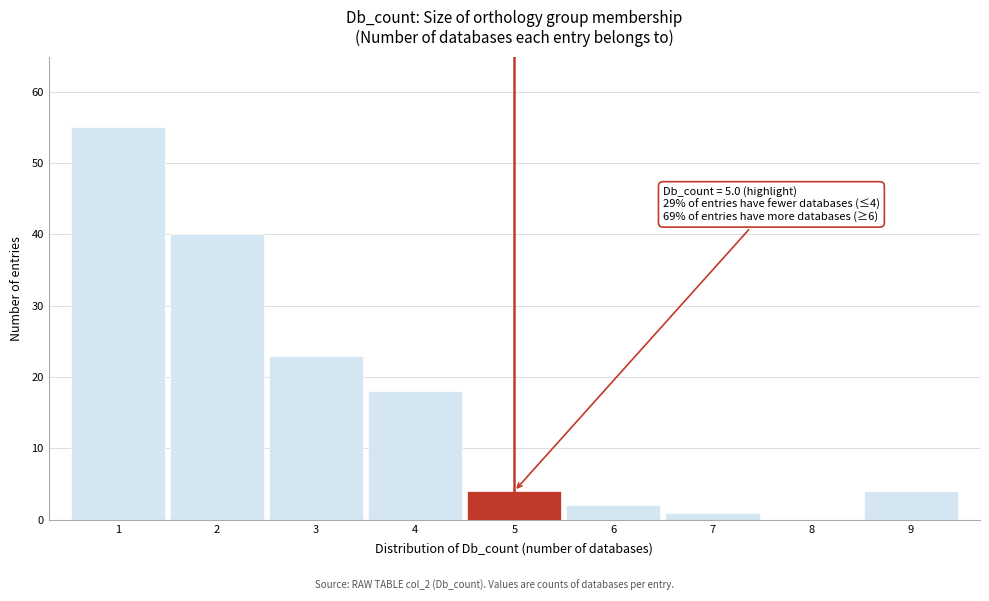

Over which range of the x-axis is the bar tallest?

0.5 to 1.5